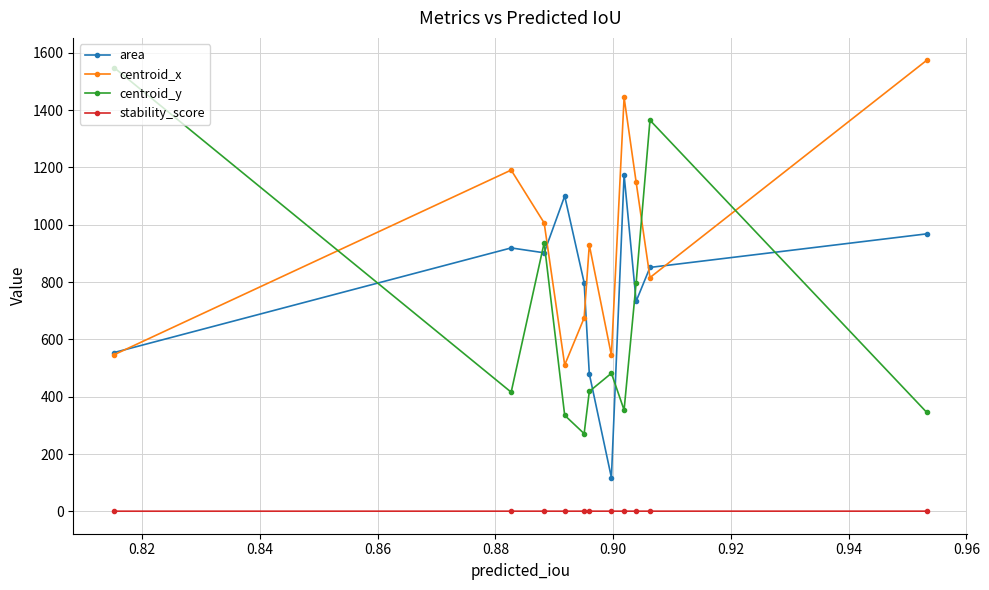

Which series has the widest spread of values?

centroid_y